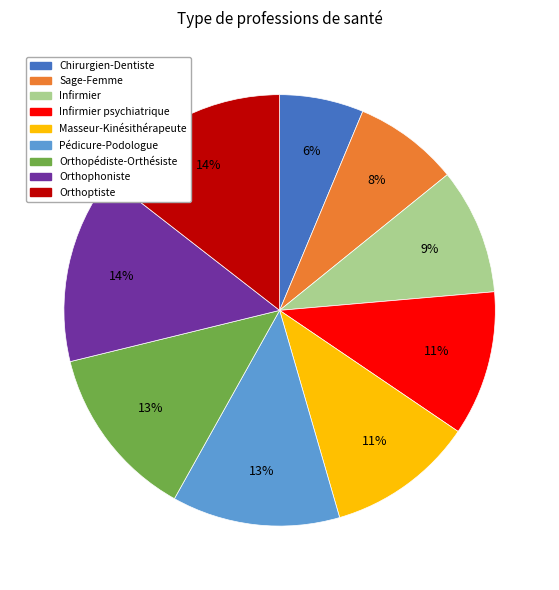

How many segments does this pie chart have?

9